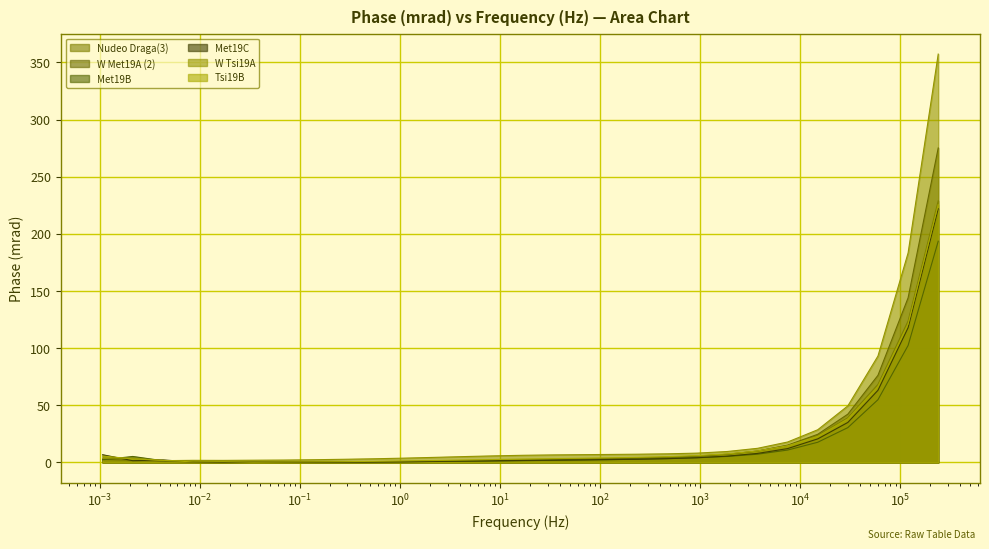

Which series has the widest spread of values?

W Tsi19A